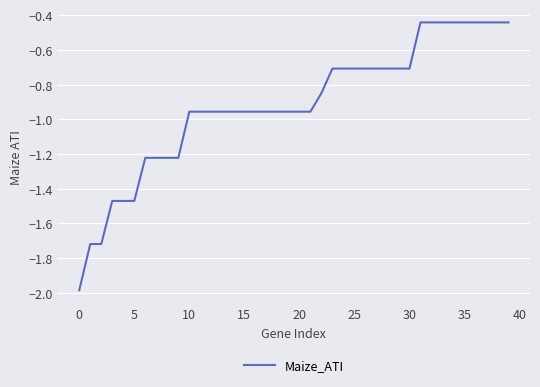

What is the smallest value displayed?

-2.0